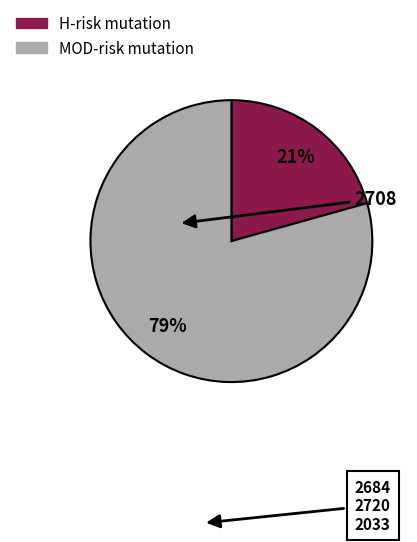

To the nearest percent, what is the average slice percentage?

50%